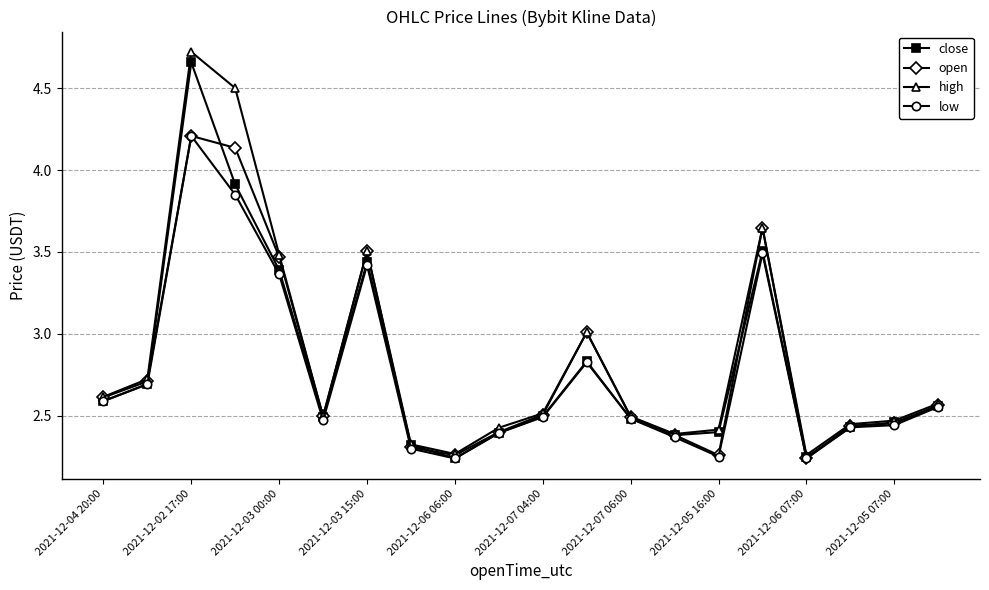

Which series has the largest range (max minus min)?

high